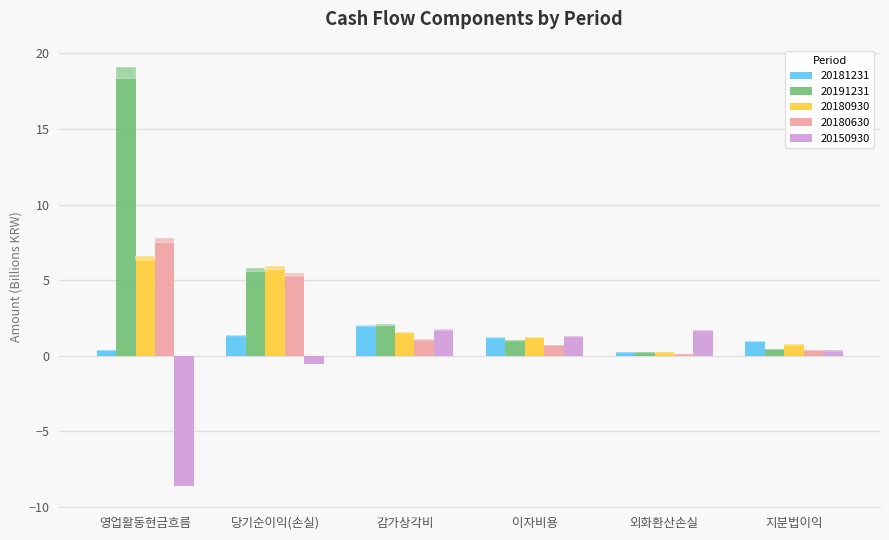

Does the chart contain any negative values?

Yes